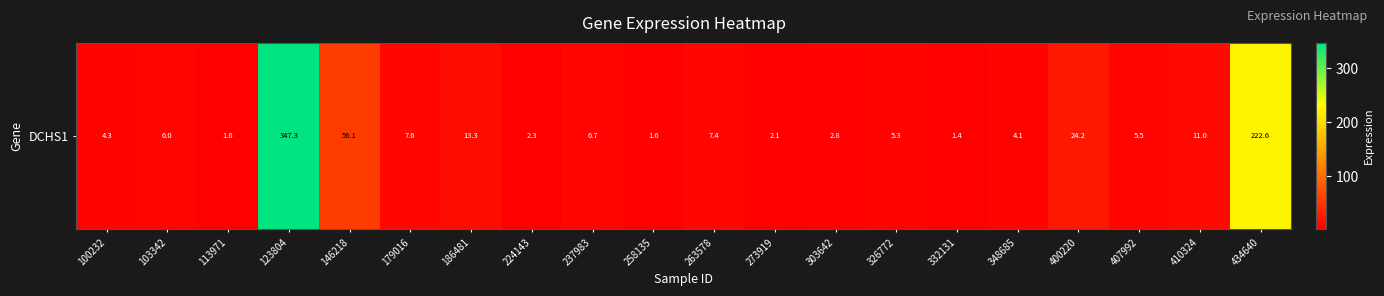

At which label is the value closest to 174?

434640